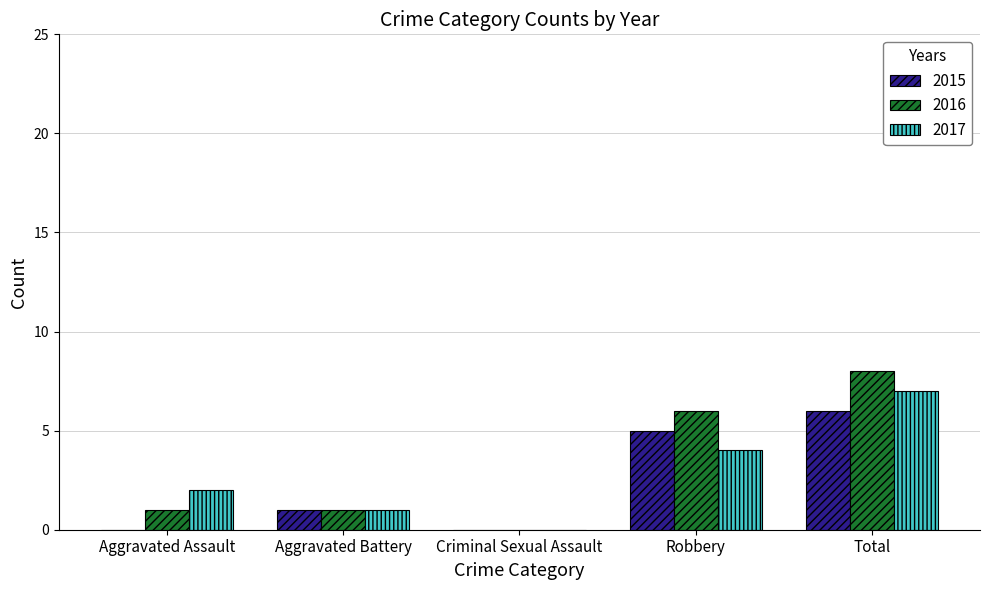

How many groups of bars are there?

5